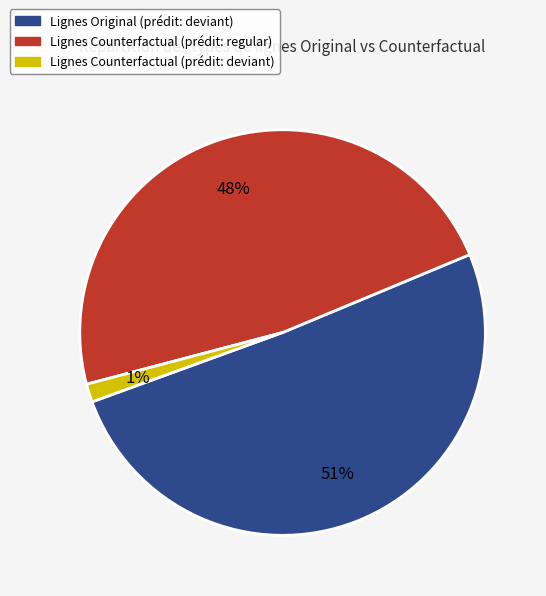

Count the number of slices in the pie.

3